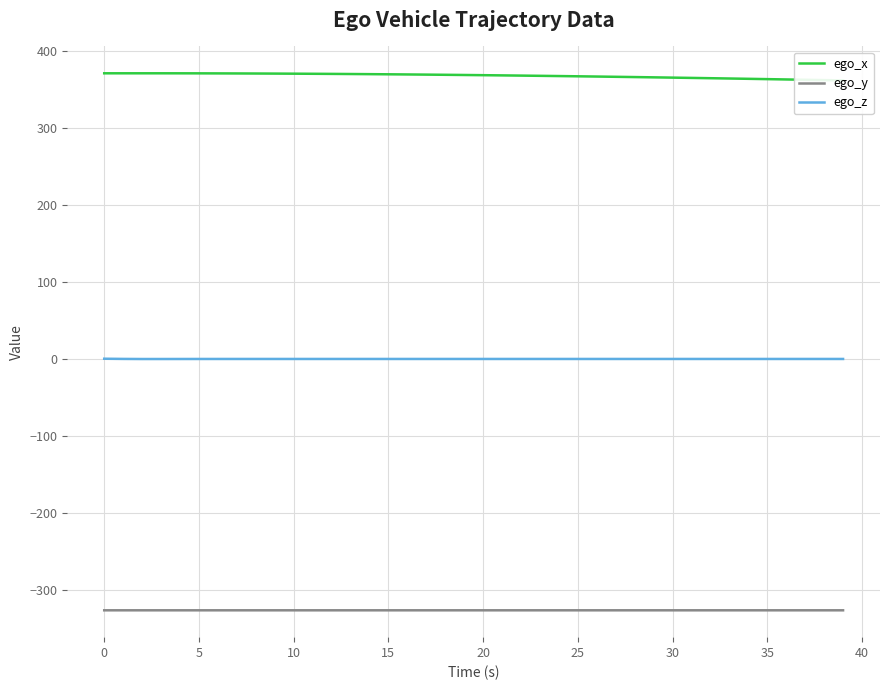

True or false: ego_x and ego_z cross at least once.

False